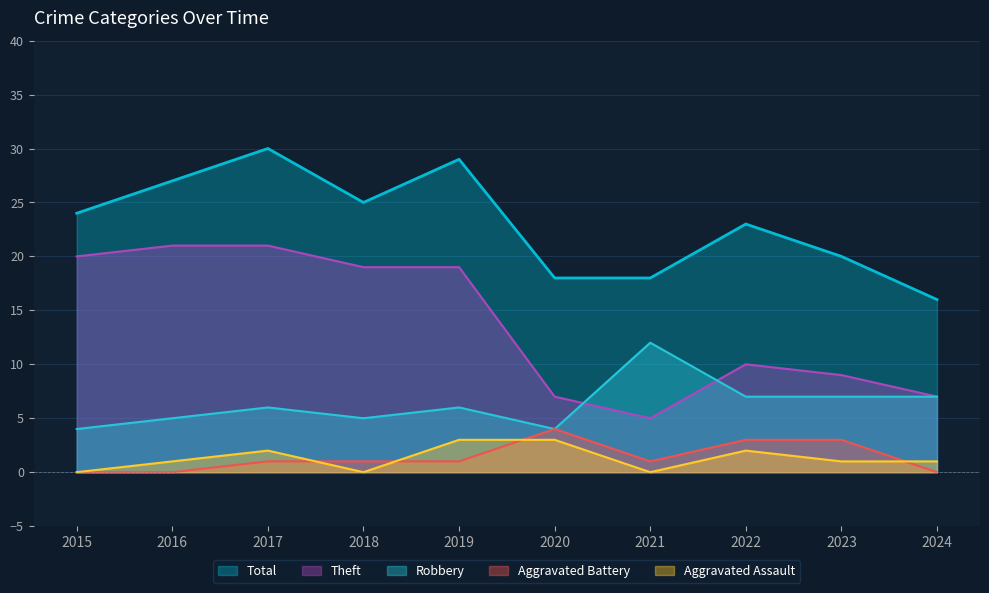

At how many categories does at least one series exceed 8?

10